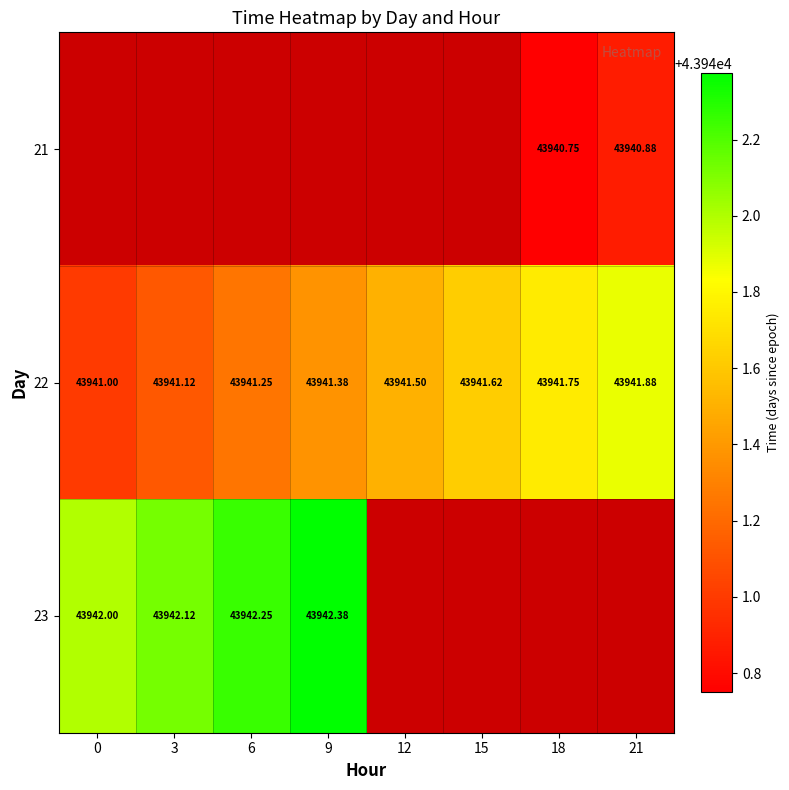

What is the minimum value shown in the chart?

43940.8